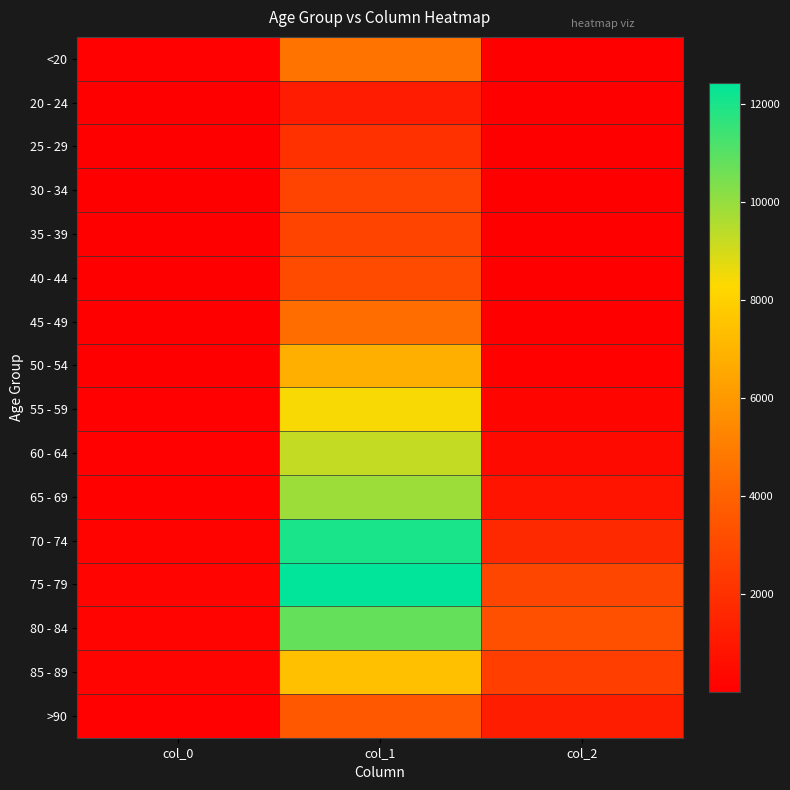

Between col_2 and col_0, which is larger?

col_0